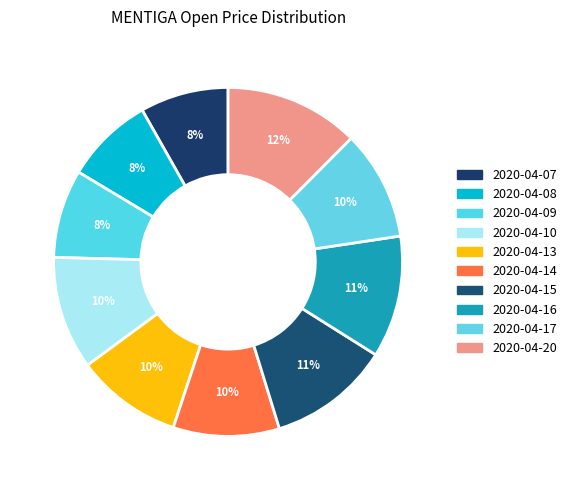

Is there any slice that represents more than half of the pie?

No